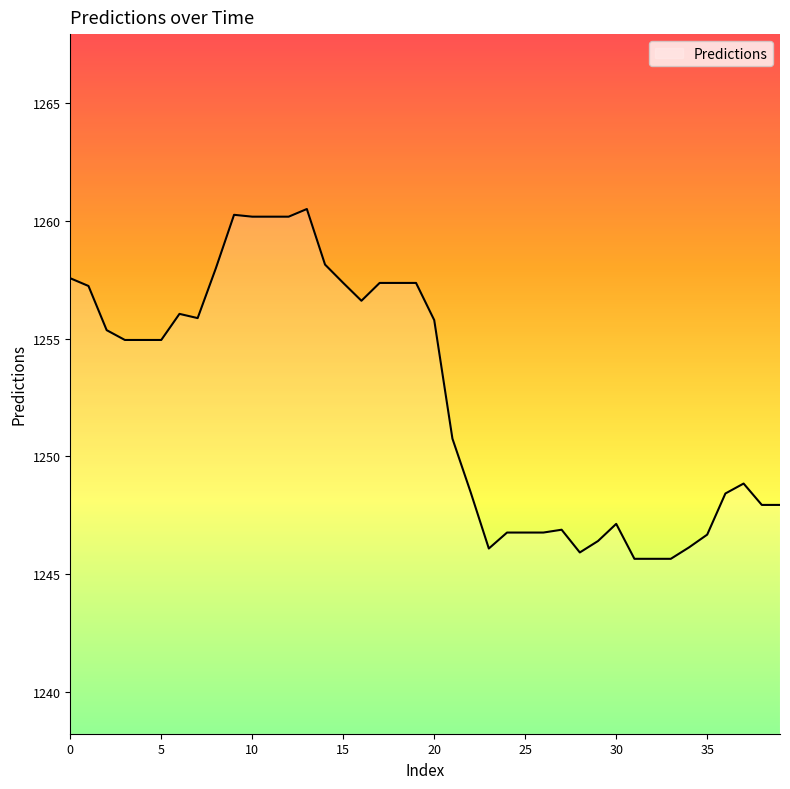

How many lines are shown in the chart?

1